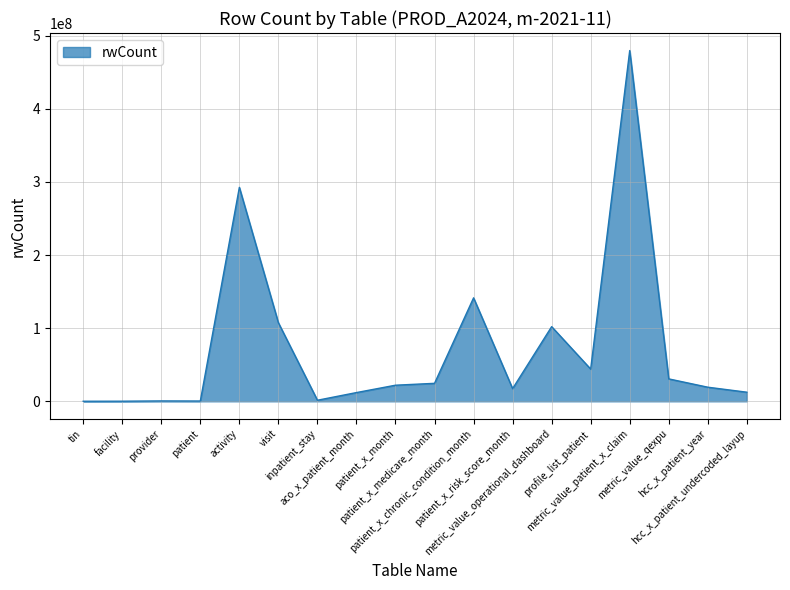

What is the difference between the maximum and minimum values?

479512057